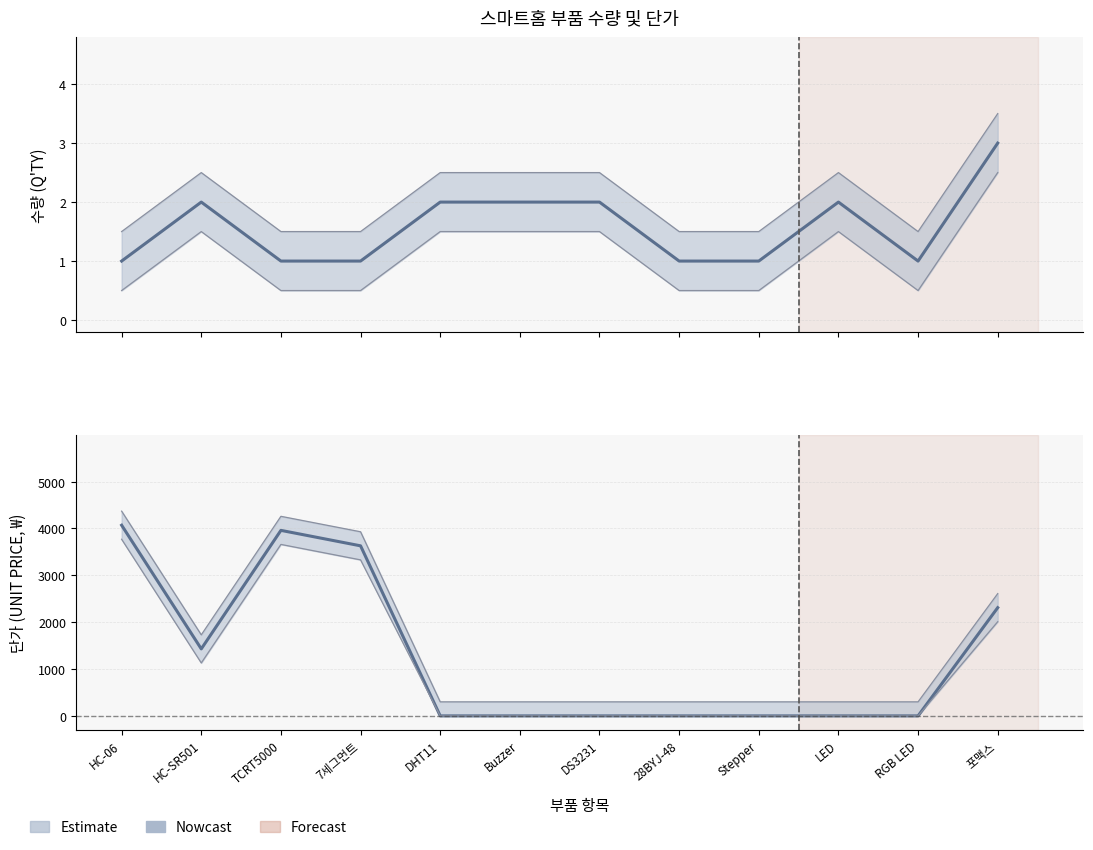

What is the total value across all series at Stepper?

1